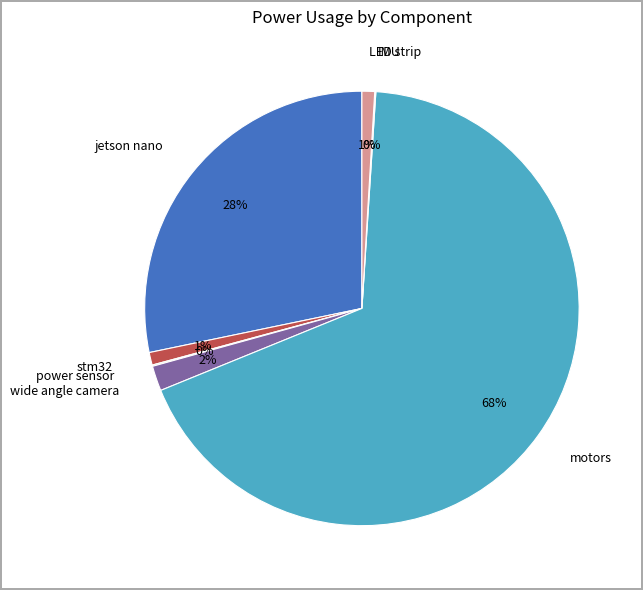

Is there a majority slice in this chart?

Yes